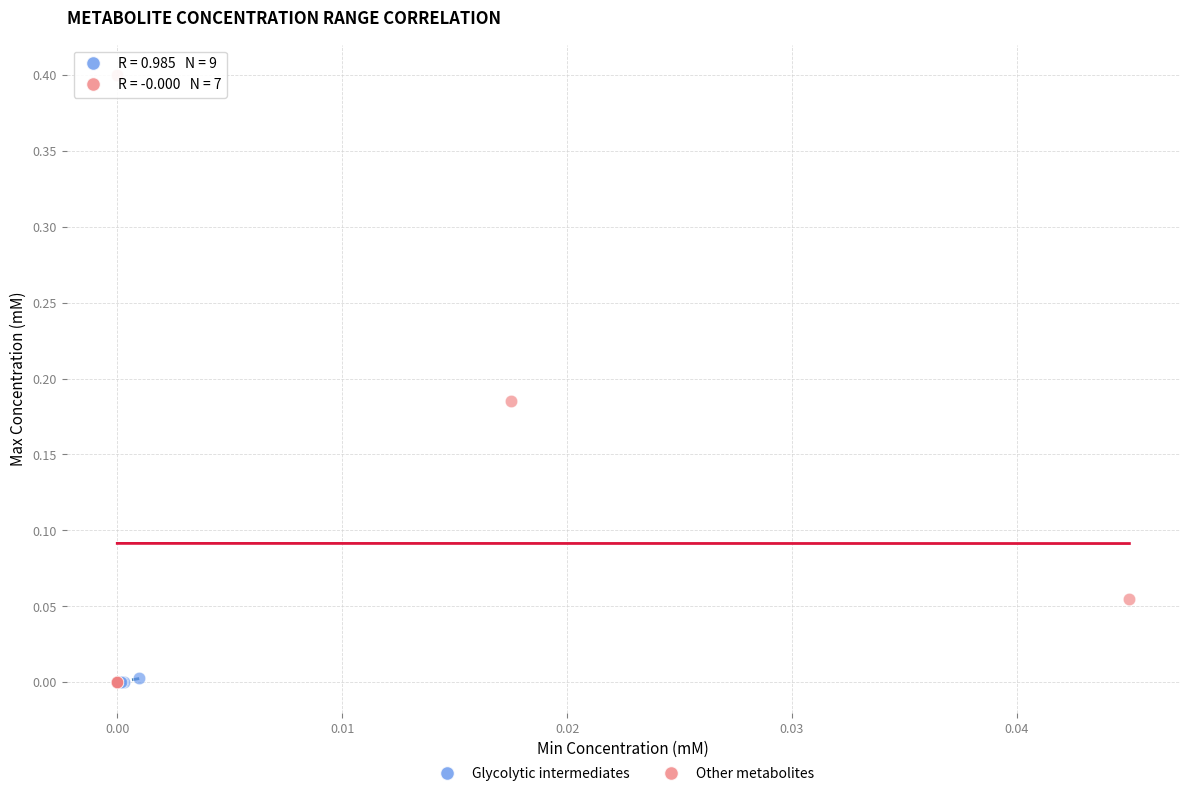

Which series reaches the maximum Y coordinate?

Other metabolites